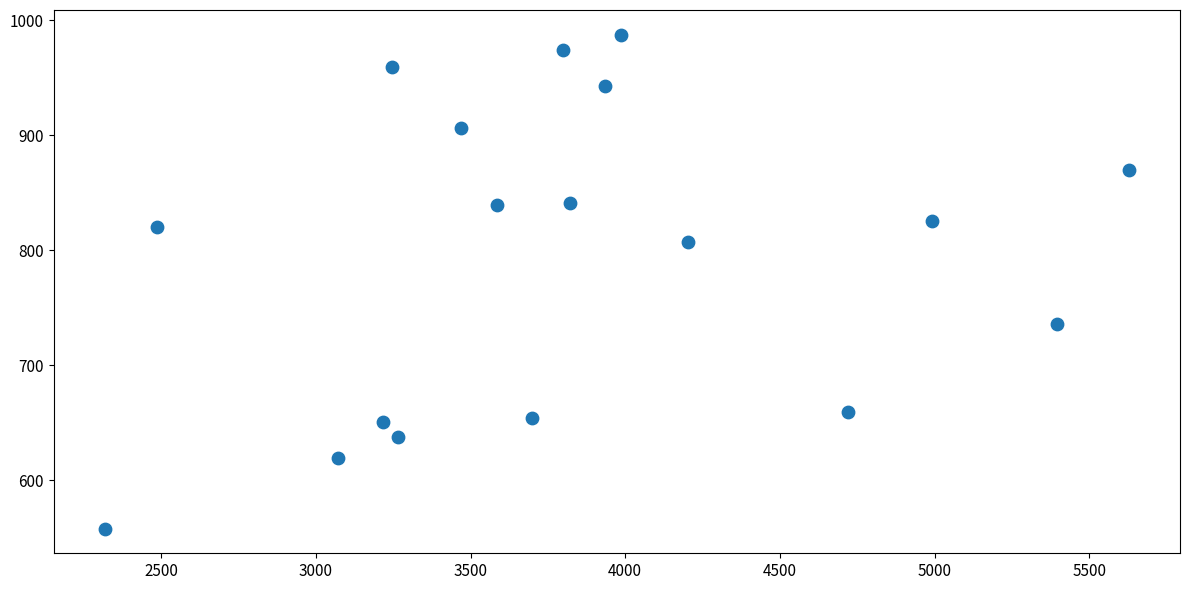

What is the range of X values (max minus min)?

3309.9